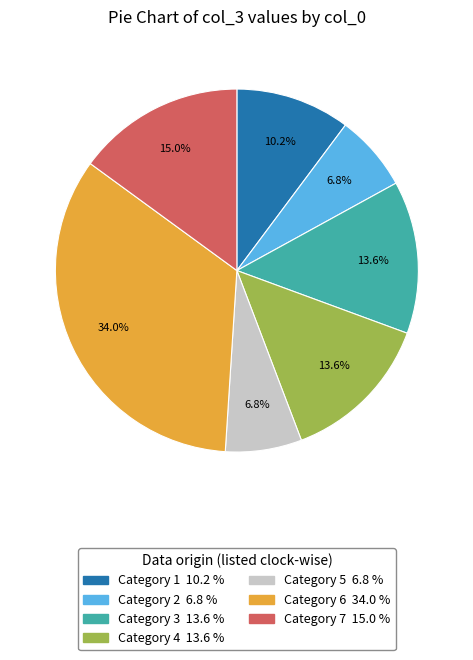

Is there any slice that represents more than half of the pie?

No